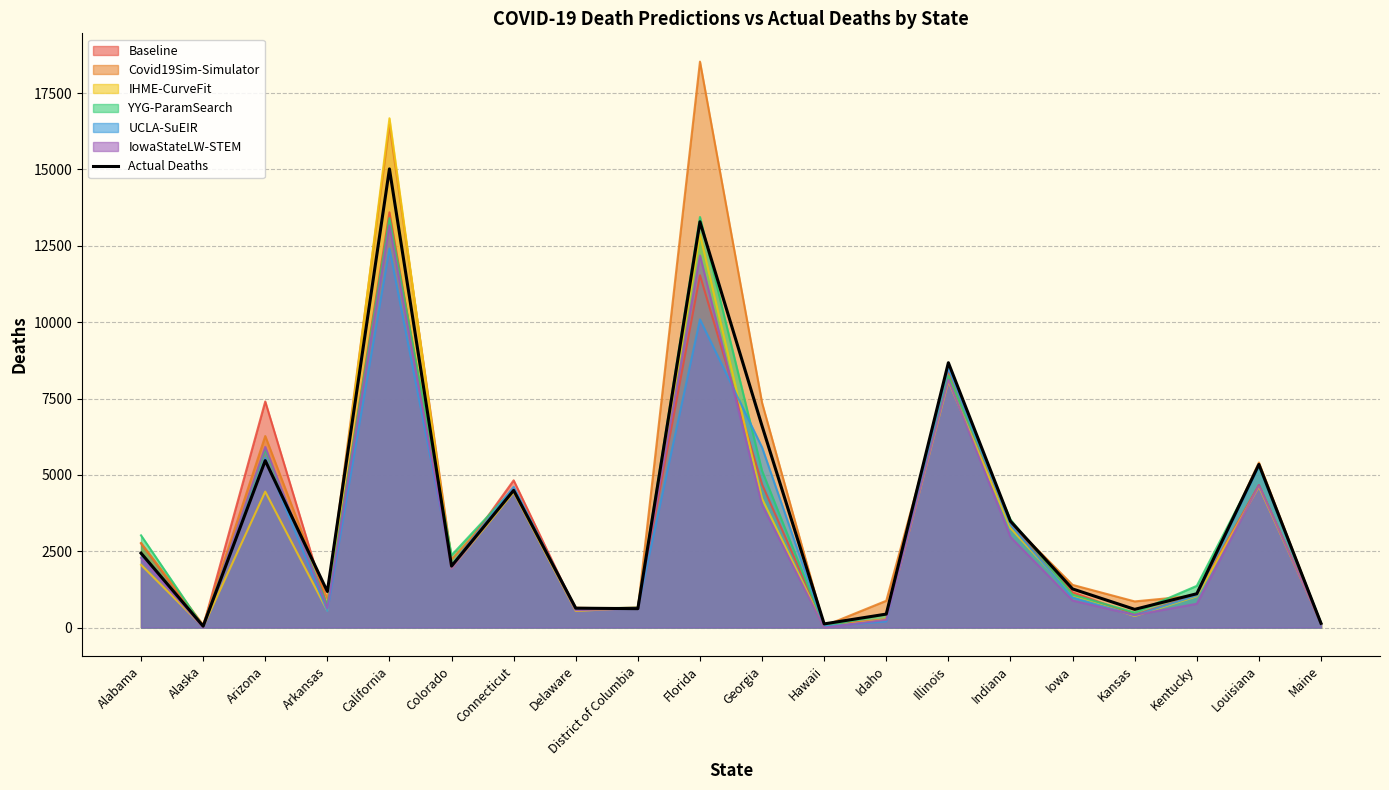

Between Alaska and Colorado, which is larger?

Colorado